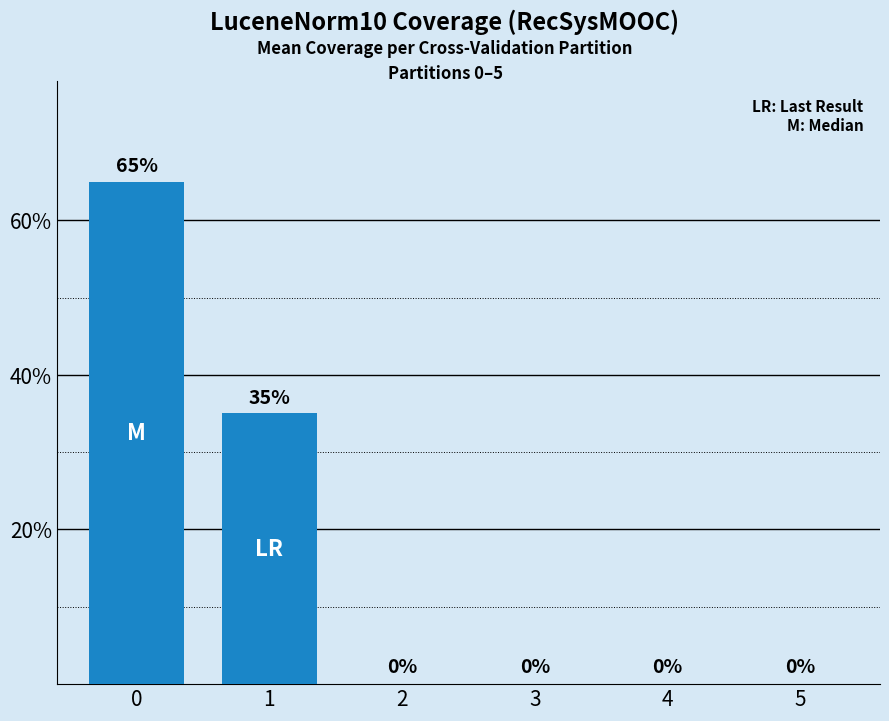

What is the average value?

0.2